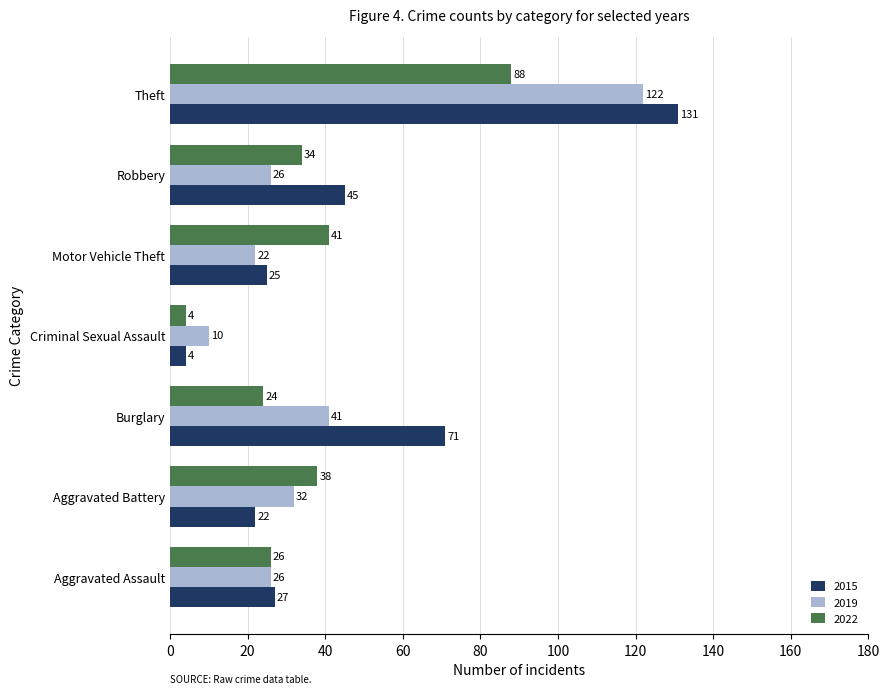

Where is 2015 nearest to the value 67?

Burglary